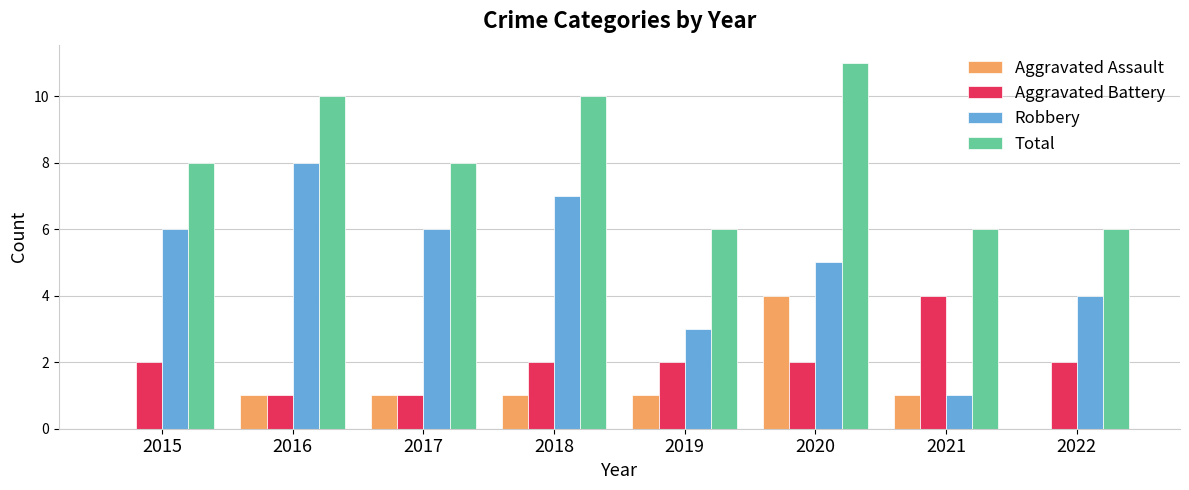

What is the total value across all series at 2022?

12